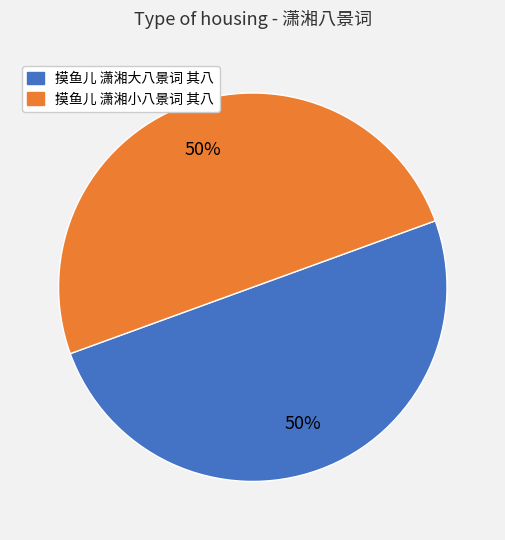

Combined, do 摸鱼儿 潇湘大八景词 其八 and 摸鱼儿 潇湘小八景词 其八 account for over 50%?

Yes